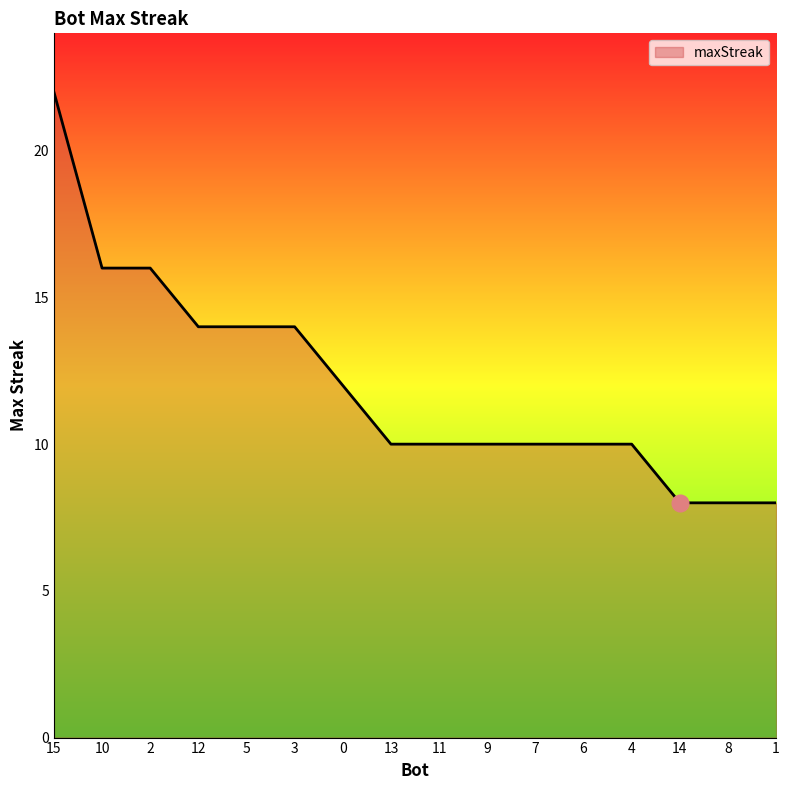

What is the difference between the values at 5 and 7?

4